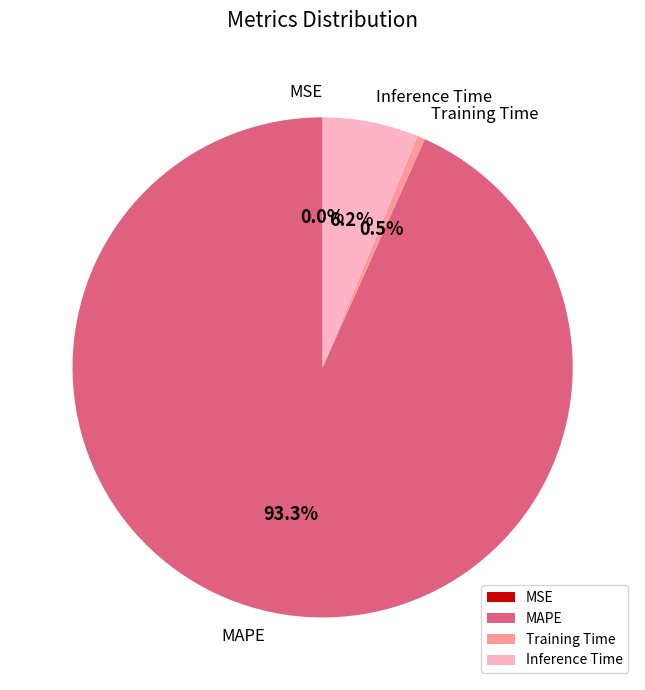

What percentage is the Inference Time slice, to the nearest percent?

6%